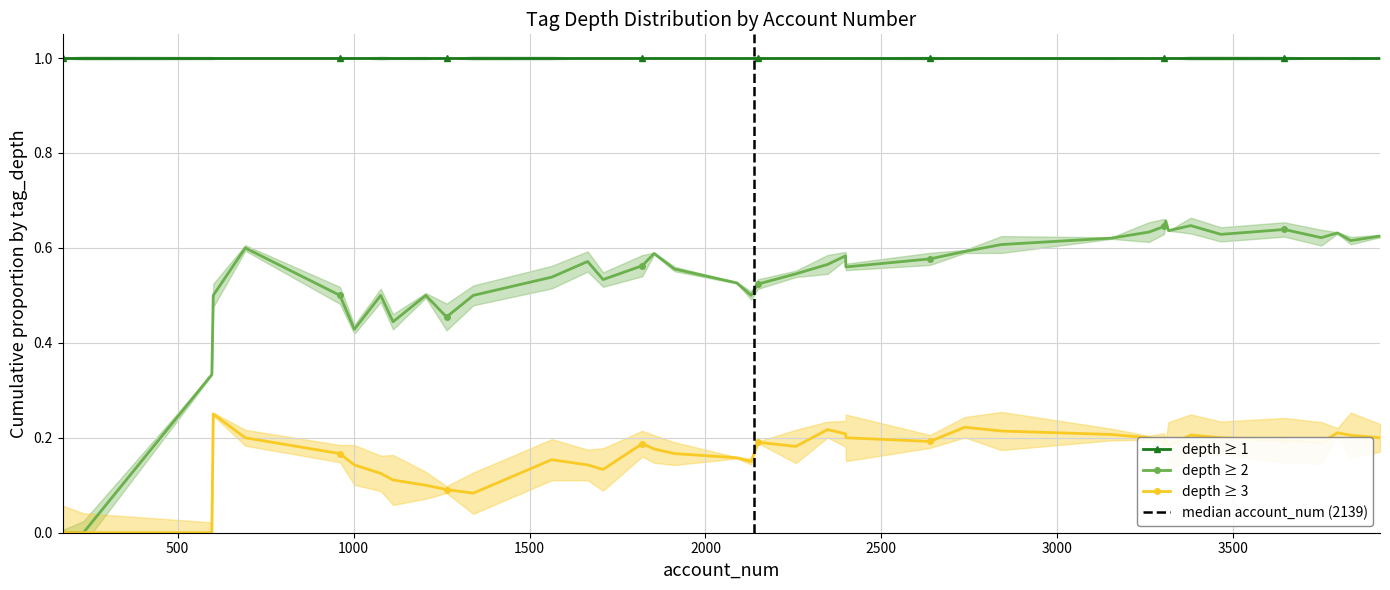

True or false: depth ≥ 1 and depth ≥ 2 intersect in this chart.

False